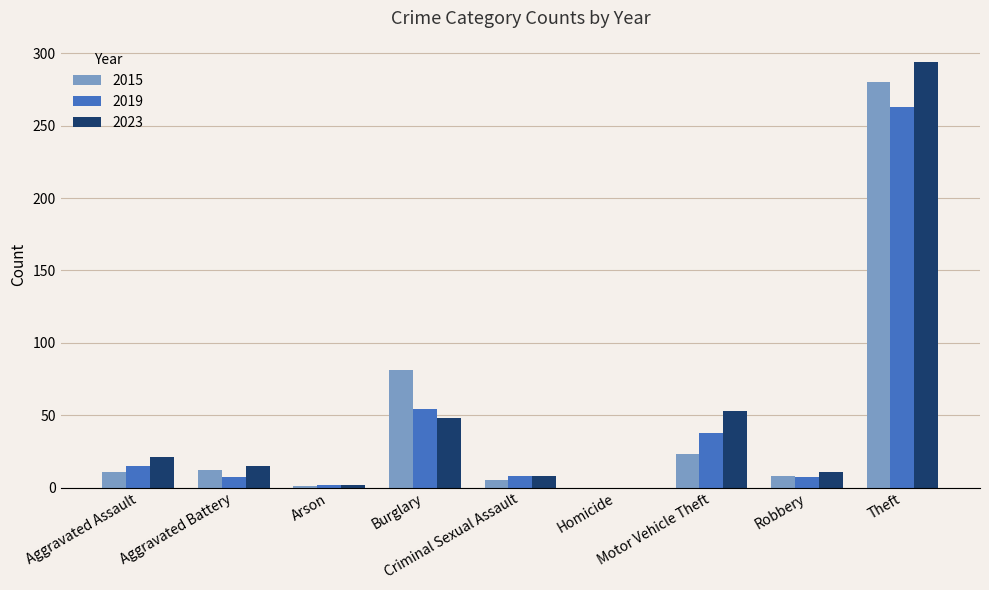

Which series has the largest total across all categories?

2023